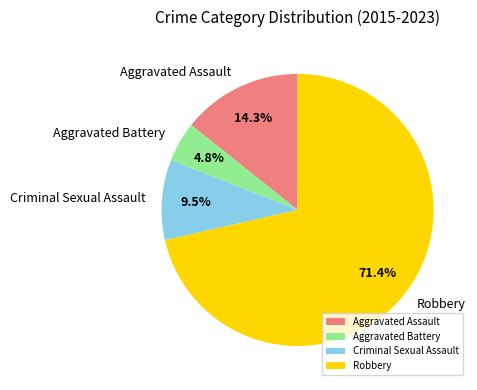

What is the ratio of the value at Robbery to the value at Criminal Sexual Assault?

7.5